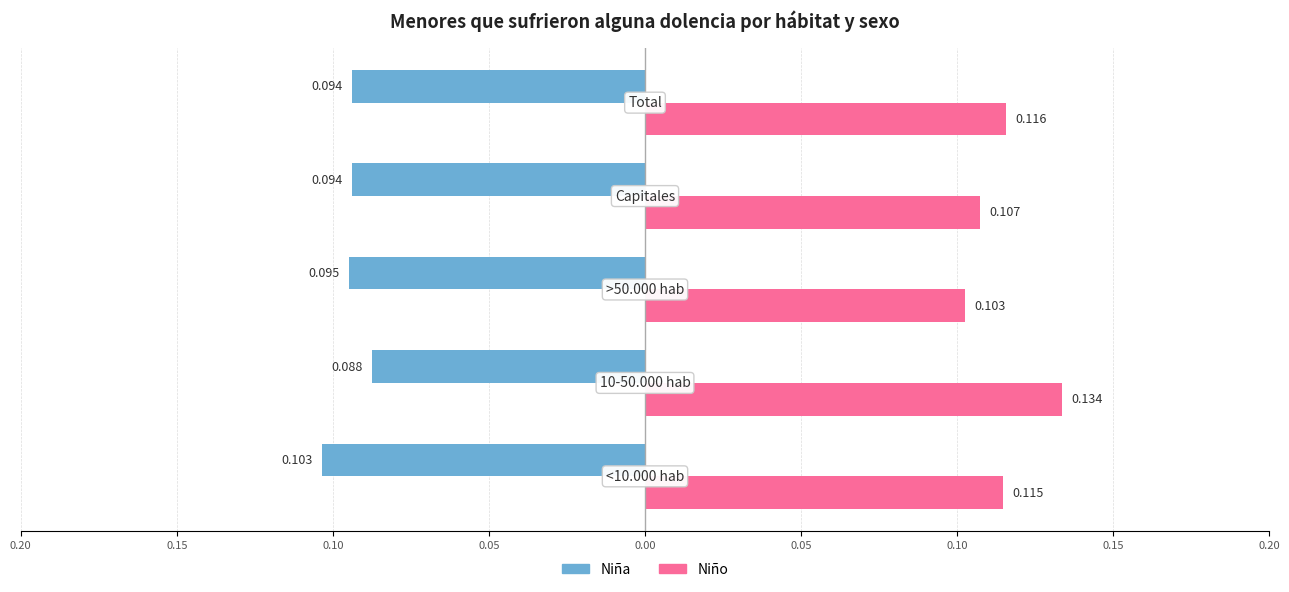

What is the value of the Niña bar at the 1st from the left?

-0.1